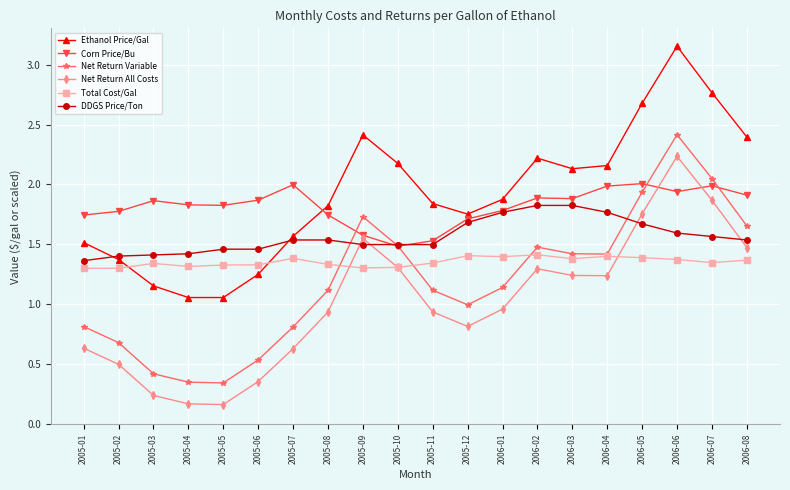

After their last crossing, which series has the higher values: Net Return All Costs or Total Cost/Gal?

Net Return All Costs